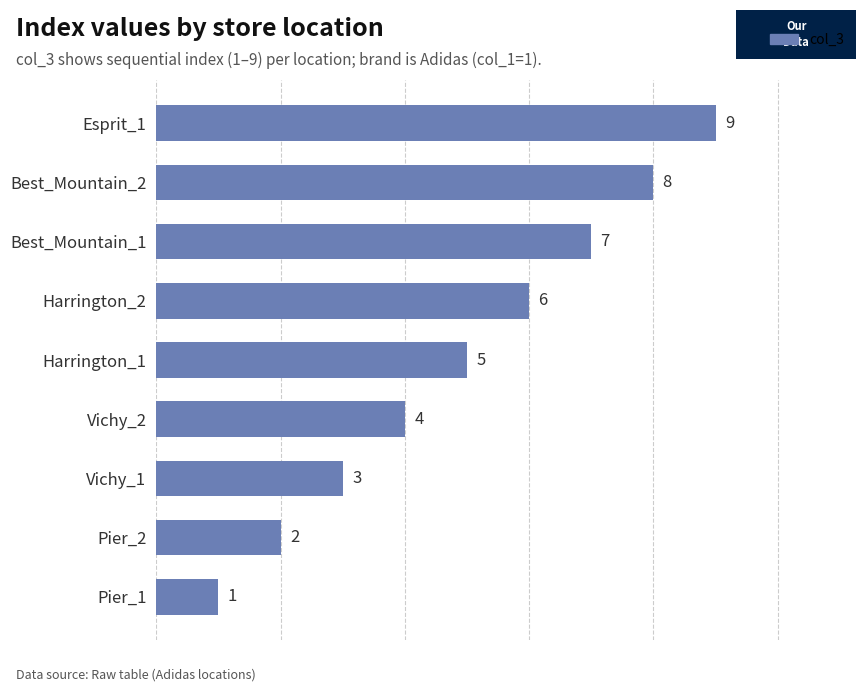

What is the average value?

5